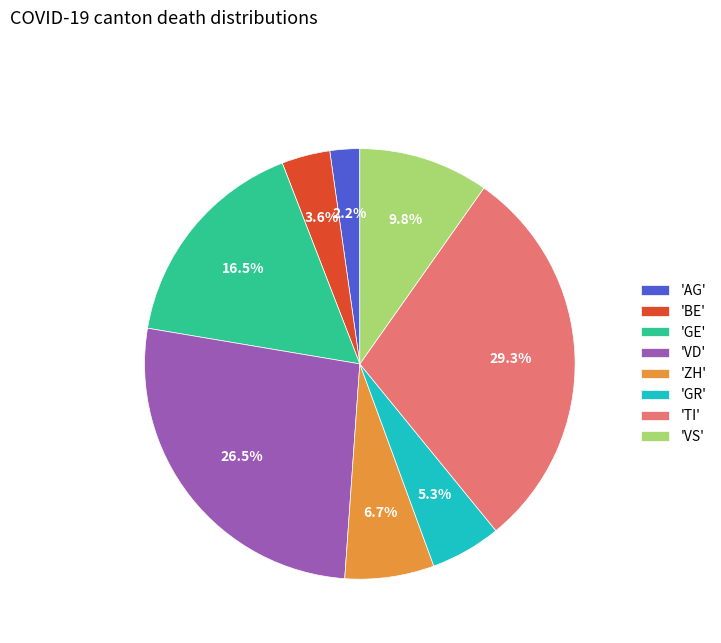

To the nearest percent, what is the difference between the largest and smallest slice percentages?

27%